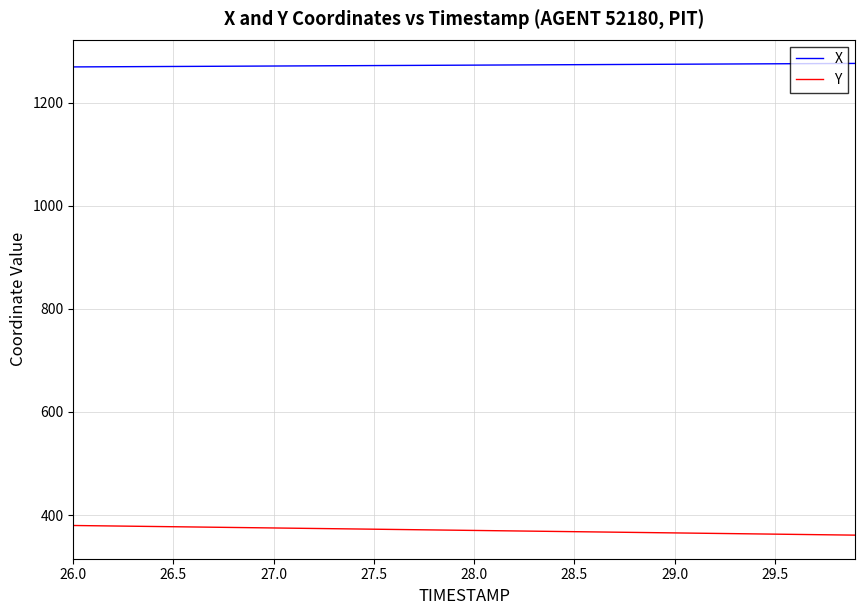

What is the minimum value shown in the chart?

361.1